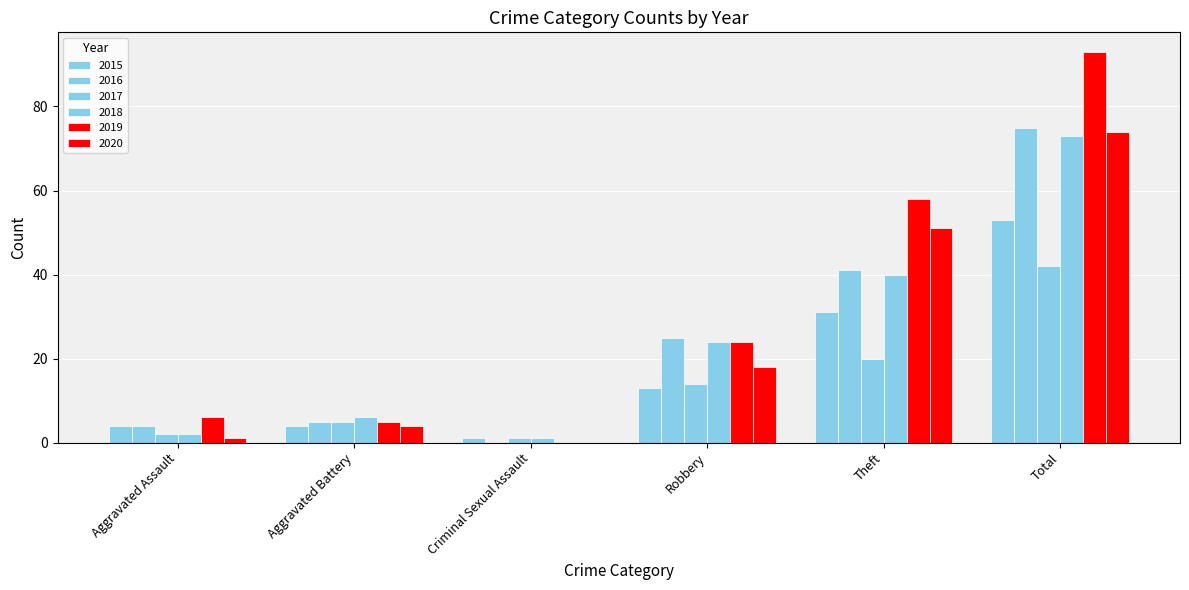

At which label does 2019 reach its minimum?

Criminal Sexual Assault